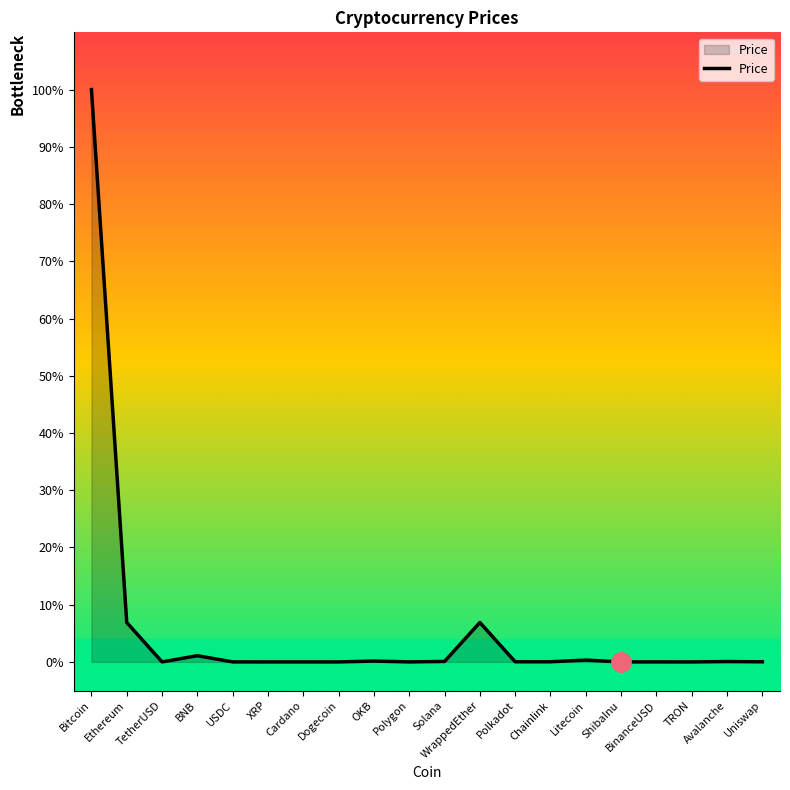

List the labels in order of value, smallest first.

ShibaInu, TRON, Dogecoin, Cardano, XRP, USDC, TetherUSD, BinanceUSD, Polygon, Uniswap, Polkadot, Chainlink, Avalanche, Solana, OKB, Litecoin, BNB, WrappedEther, Ethereum, Bitcoin